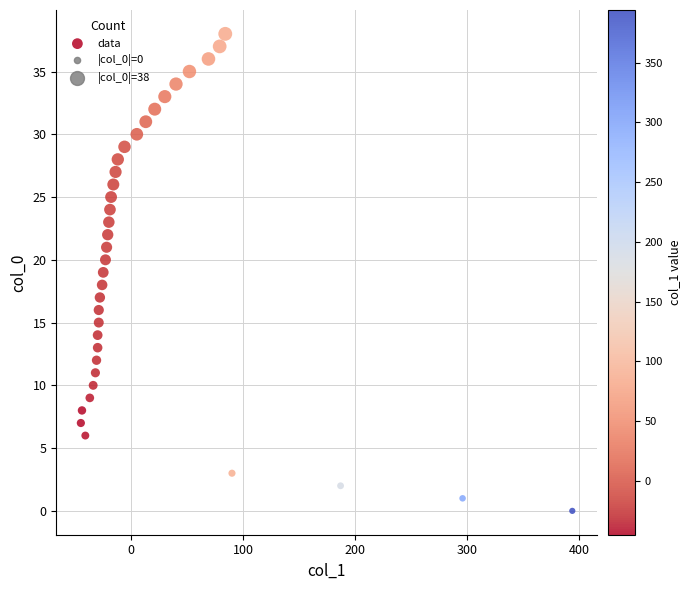

What is the range of X values (max minus min)?

439